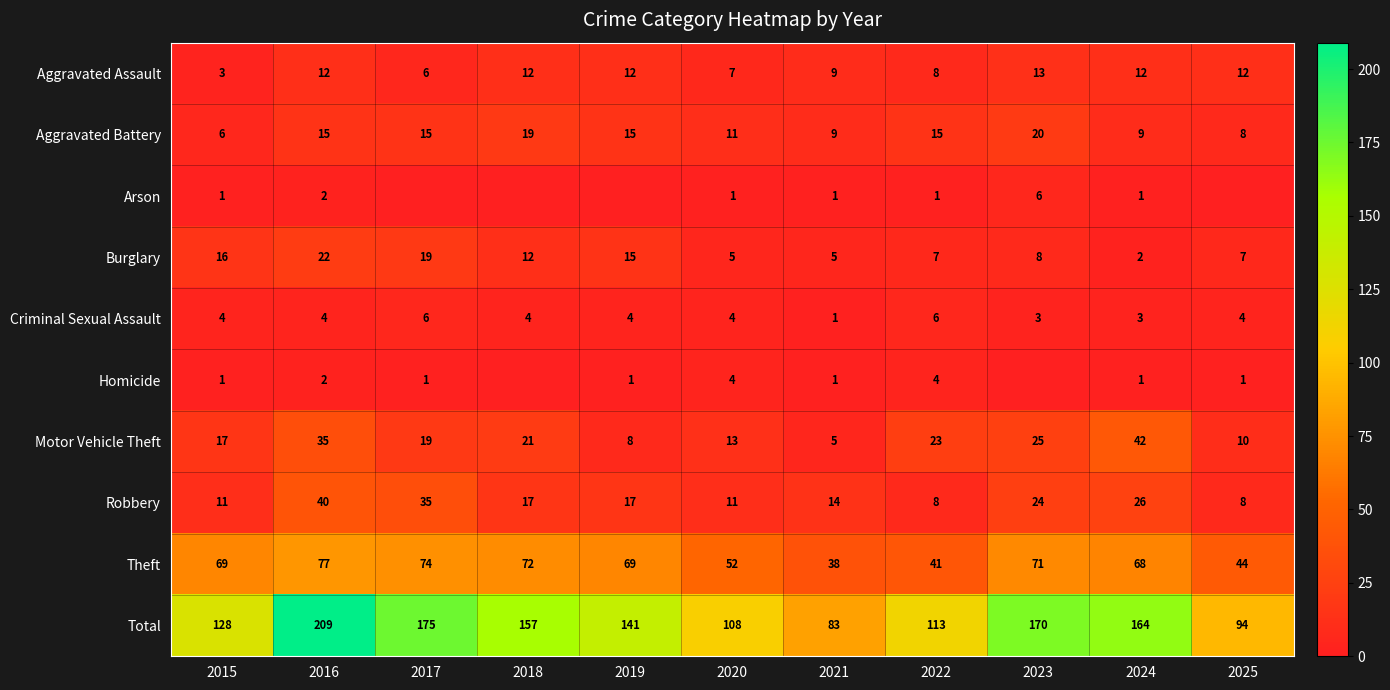

What is the minimum value for Total?

83